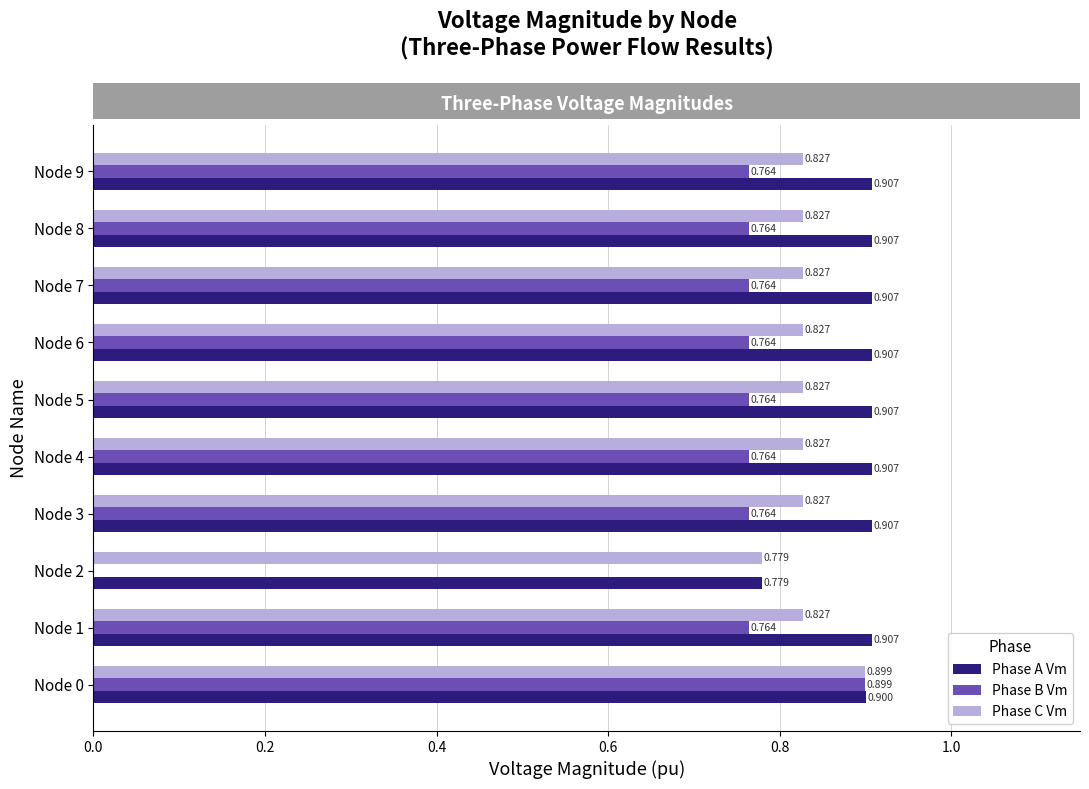

What are all the series names shown in the legend?

Phase A Vm, Phase B Vm, Phase C Vm